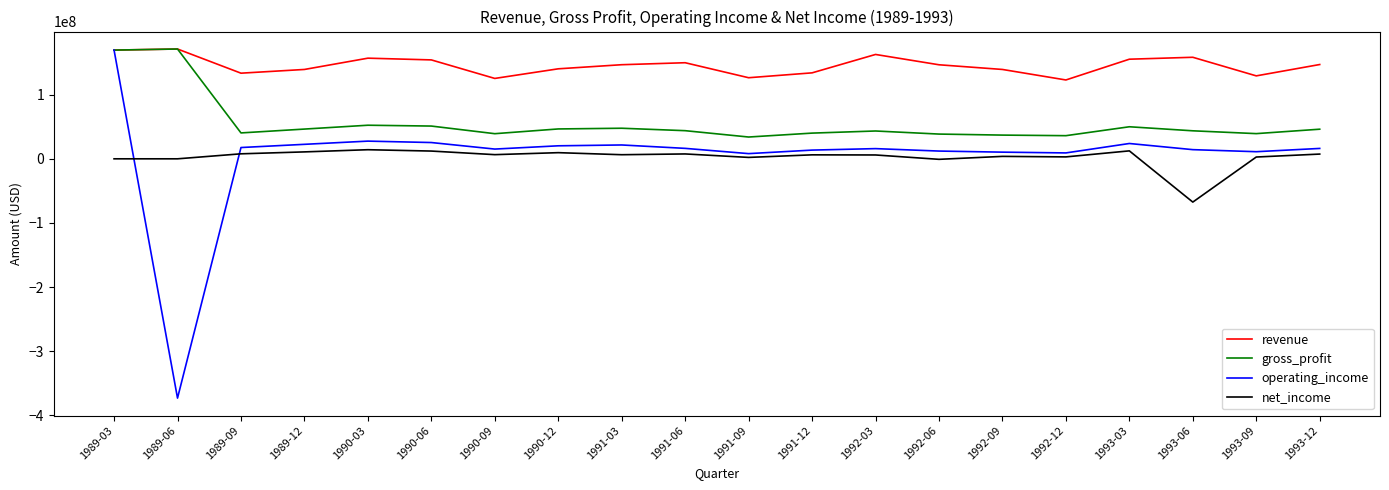

What is the minimum value for revenue?

123000000